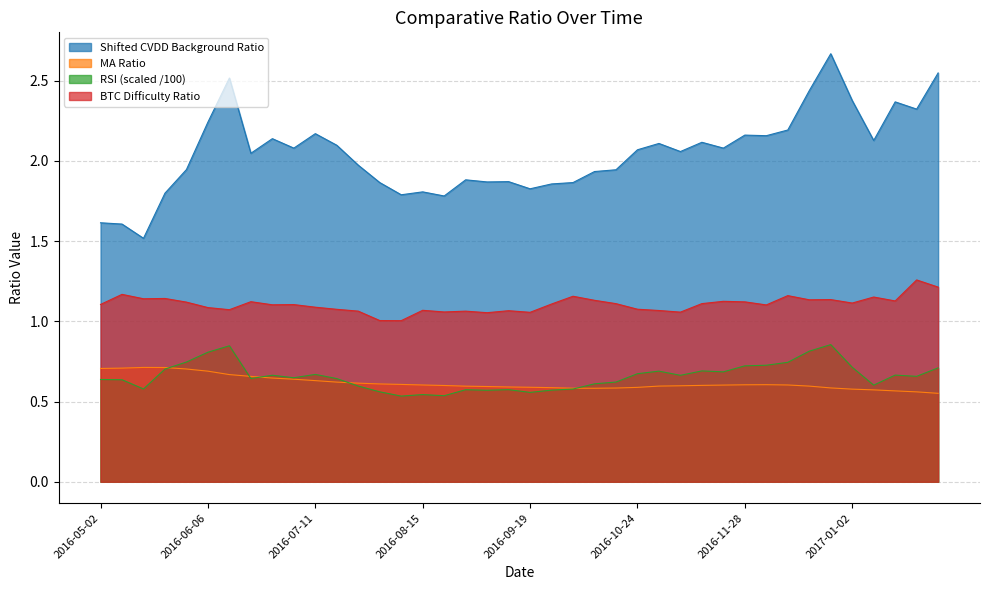

How many series are shown in this chart?

4